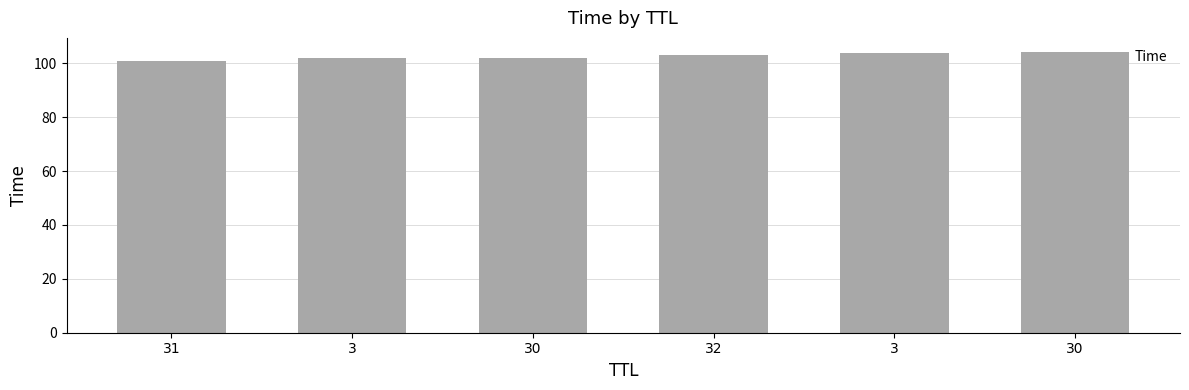

Does the chart contain stacked bars?

No